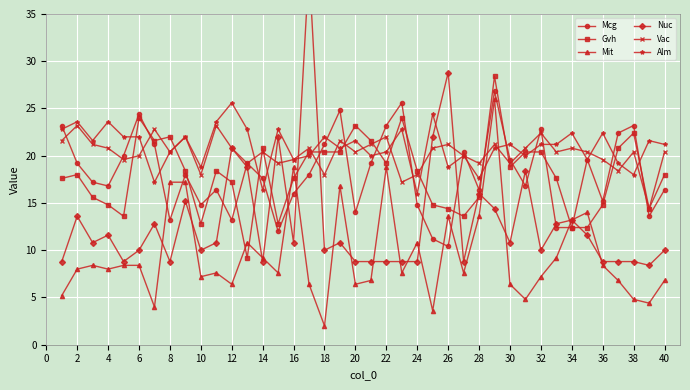

Reading right to left, what are all the values shown in this chart?

Mcg: 16.4	13.6	23.2	22.4	15.2	19.6	12.4	12.4	22.8	16.8	19.6	26.8	16.4	20.4	10.4	11.2	14.8	25.6	23.2	19.2	14.0	24.8	21.2	18.0	16.0	12.0	17.6	19.2	13.2	16.4	14.8	18.0	13.2	21.2	24.4	20.0	16.8	17.2	19.2	23.2
Gvh: 18.0	14.4	22.4	20.8	14.8	12.4	12.4	17.6	20.4	20.4	18.8	28.4	15.6	13.6	14.4	14.8	18.4	24.0	19.2	21.6	23.2	20.4	20.4	20.4	17.6	12.8	20.8	9.2	17.2	18.4	12.8	18.4	22.0	21.6	24.0	13.6	14.8	15.6	18.0	17.6
Mit: 6.8	4.4	4.8	6.8	8.4	14.0	13.2	9.2	7.2	4.8	6.4	26.0	13.6	7.6	13.6	3.6	10.8	7.6	18.8	6.8	6.4	16.8	2.0	6.4	18.8	7.6	9.2	10.8	6.4	7.6	7.2	17.2	17.2	4.0	8.4	8.4	8.0	8.4	8.0	5.2
Nuc: 10.0	8.4	8.8	8.8	8.8	11.6	13.2	12.8	10.0	18.4	10.8	14.4	16.0	8.8	28.8	22.0	8.8	8.8	8.8	8.8	8.8	10.8	10.0	40.0	10.8	22.0	8.8	18.8	20.8	10.8	10.0	15.2	8.8	12.8	10.0	8.8	11.6	10.8	13.6	8.8
Vac: 20.4	14.4	20.4	18.4	19.6	20.4	20.8	20.4	22.4	20.8	19.2	21.2	19.2	20.0	21.2	20.8	18.0	17.2	22.0	21.2	20.4	21.6	18.0	20.8	19.6	19.2	20.4	19.2	20.8	23.2	18.0	22.0	20.4	22.8	20.0	19.6	20.8	21.2	23.2	21.6
Alm: 21.2	21.6	18.0	19.2	22.4	19.6	22.4	21.2	21.2	20.0	21.2	20.8	17.6	20.0	18.8	24.4	16.0	22.8	20.4	20.0	21.6	20.8	22.0	20.0	19.6	22.8	16.4	22.8	25.6	23.6	18.8	22.0	20.4	17.2	22.0	22.0	23.6	21.6	23.6	22.8